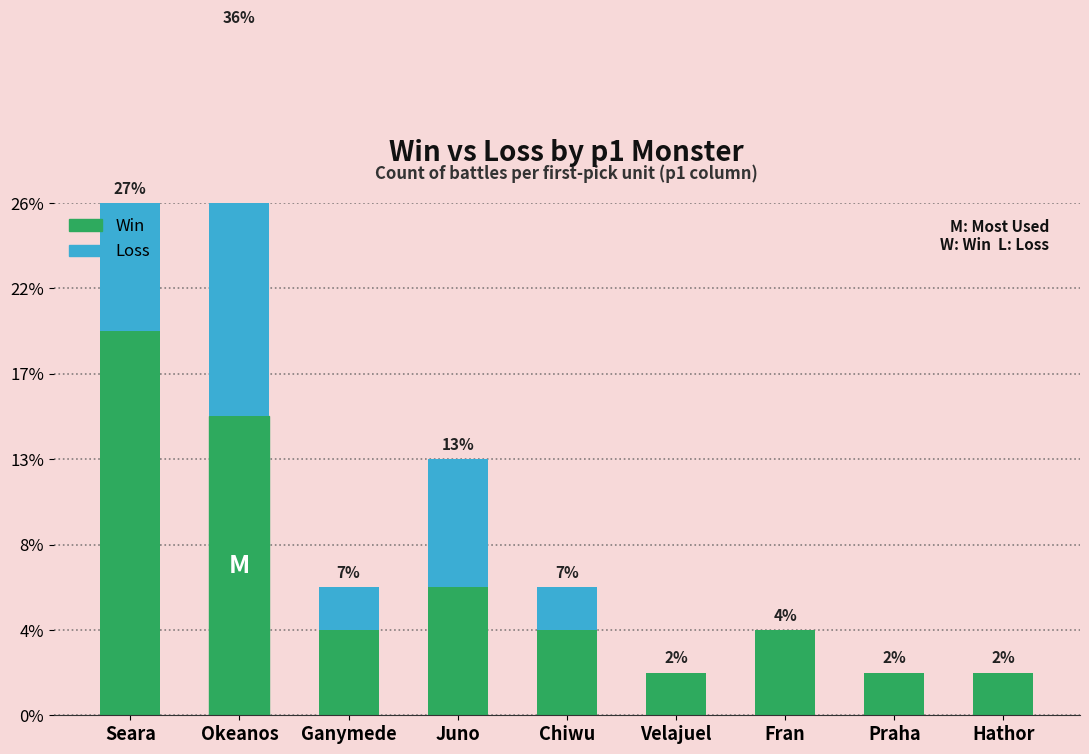

How many positive values does the Loss series have?

5